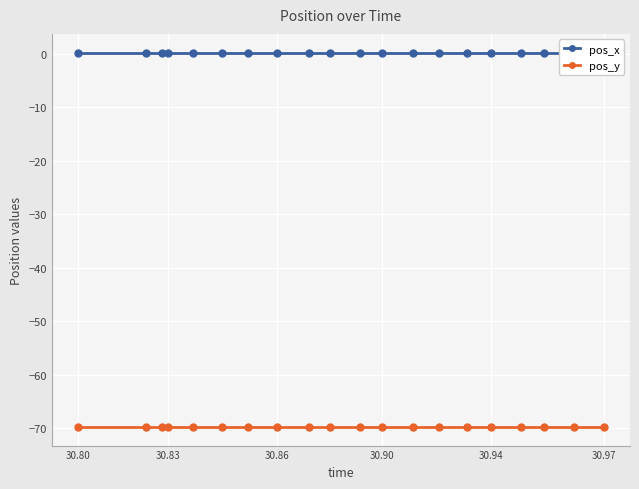

Which label corresponds to the smallest value in the chart?

30.80